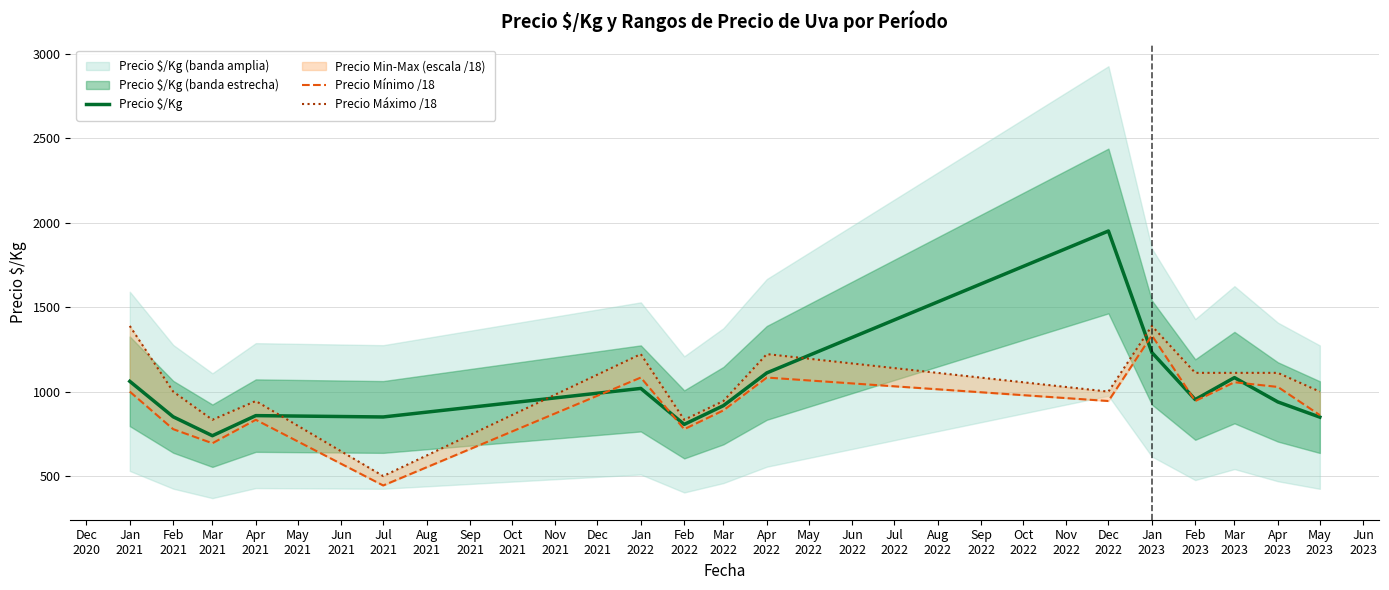

In Precio Máximo /18, how many points are lower than both neighbors (excluding endpoints)?

4